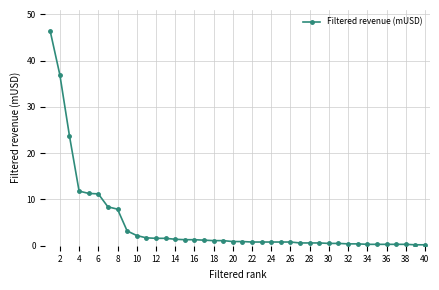

What is the average value?

4.7